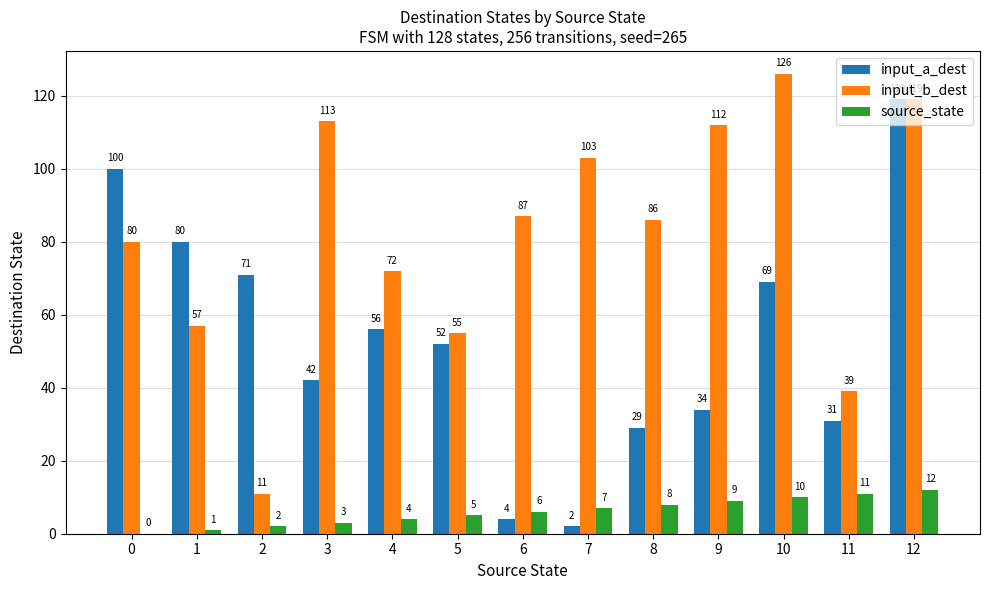

Which series changed the most between 5 and 6?

input_a_dest